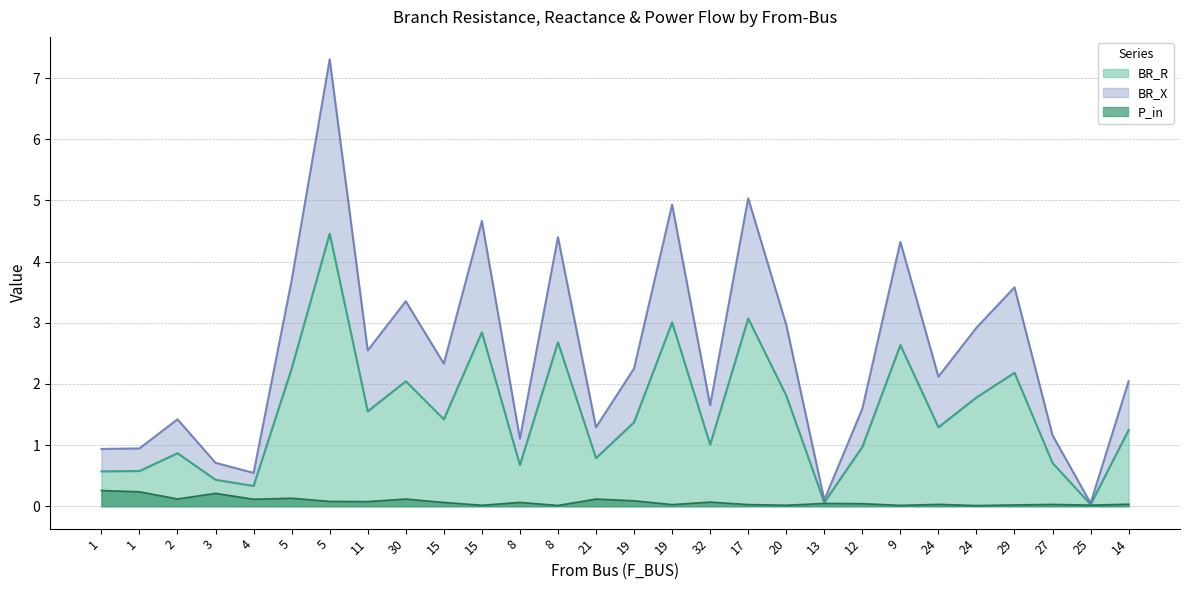

How many lines are shown in the chart?

3